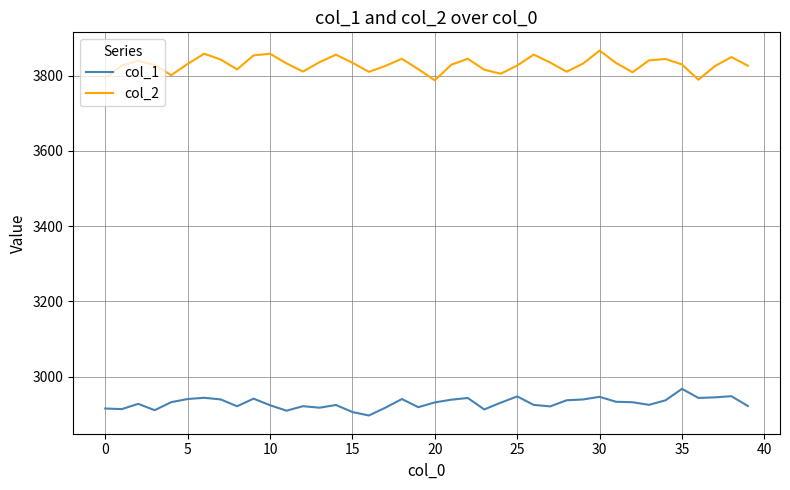

Rank the series by their maximum value, from highest to lowest.

col_2, col_1